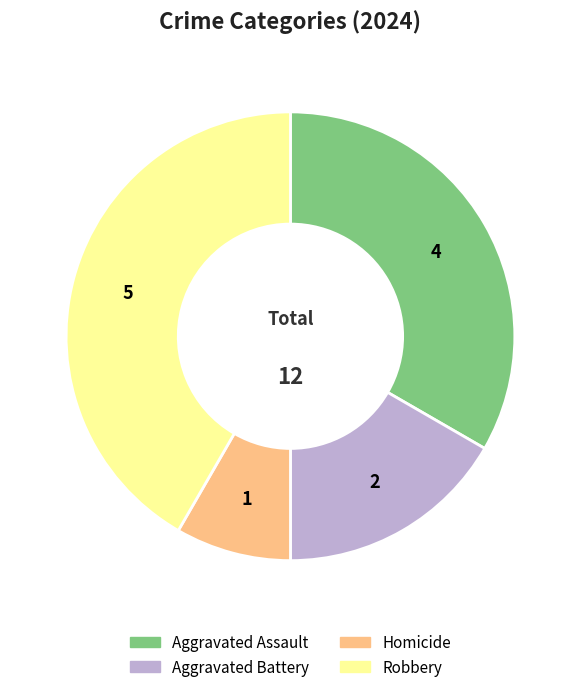

Approximately how many times larger is the value at Aggravated Battery compared to Robbery?

0.4